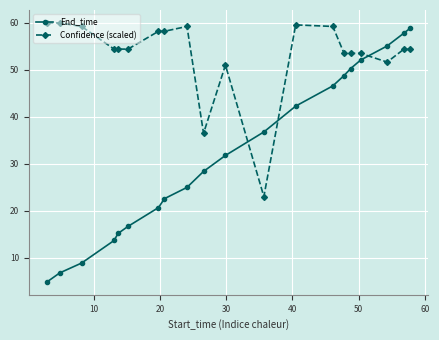

What is the sum of all Confidence (scaled) values?

1068.7